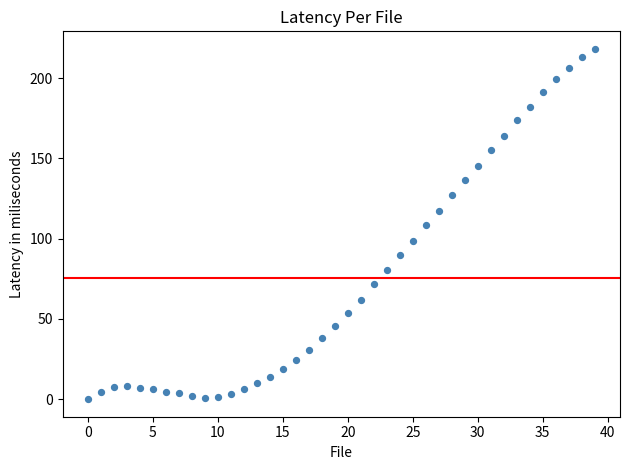

What is the range of Y values (max minus min)?

218.3